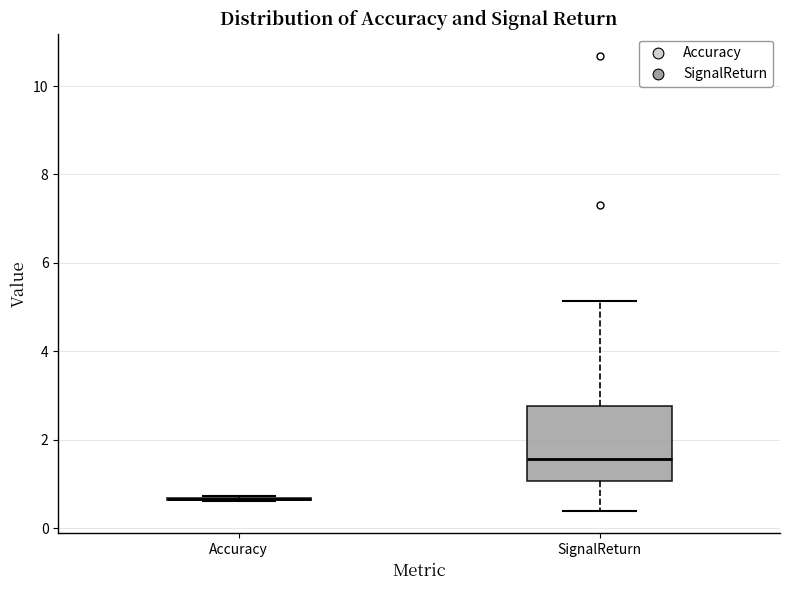

Where does the lower whisker of the box for SignalReturn end on the y-axis? The values are not printed on the chart, so give them approximately, as read against the axis.

0.4